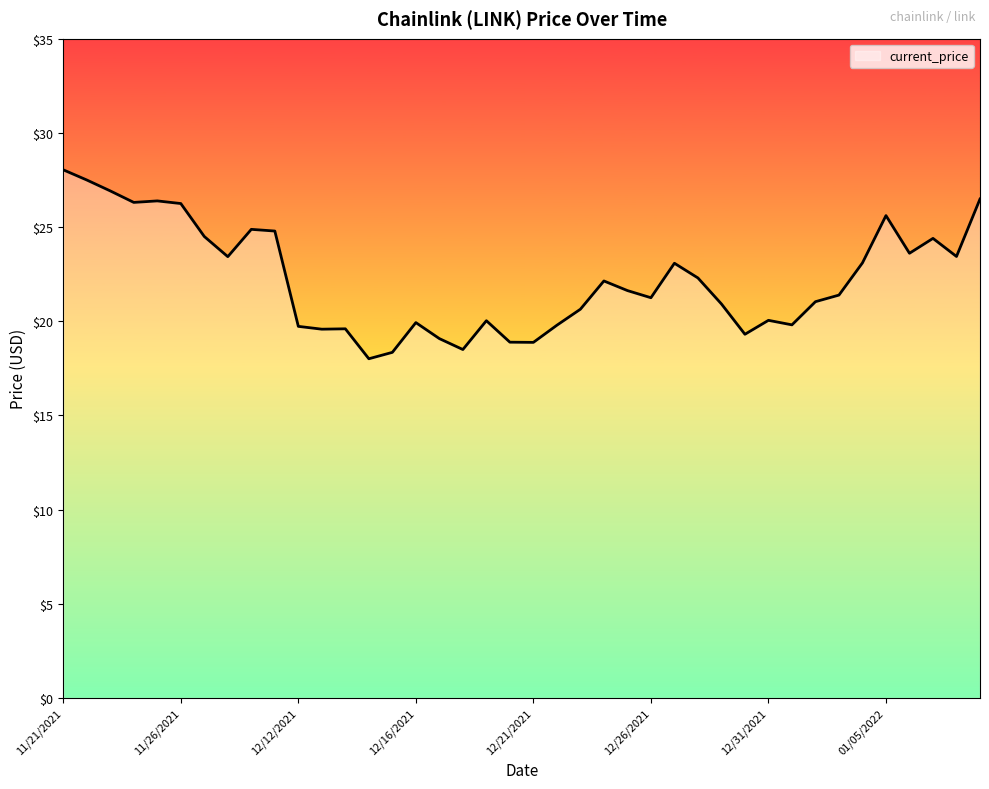

Count the number of data series in this chart.

1